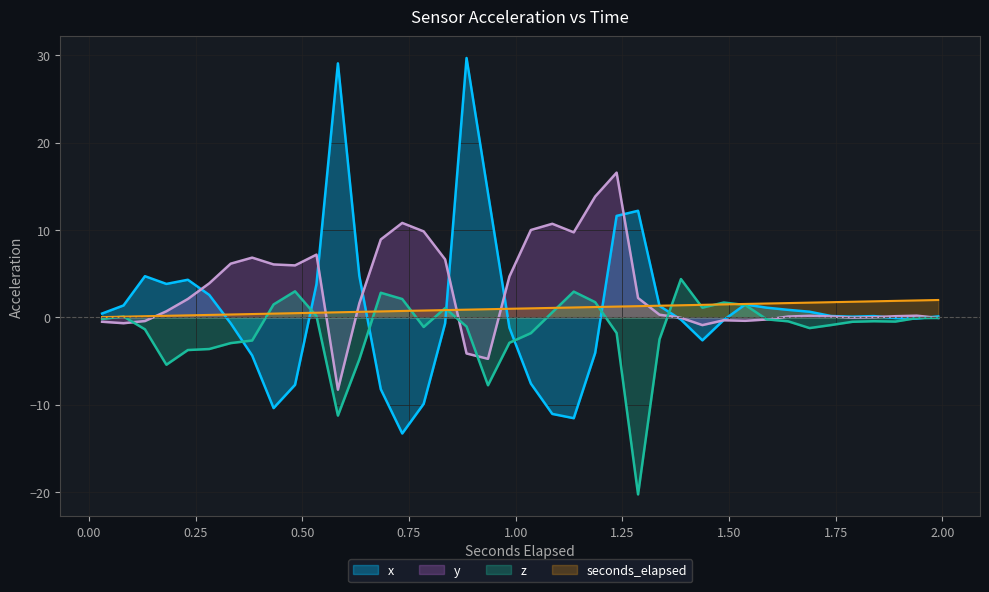

What is the sum of all seconds_elapsed values?

40.4